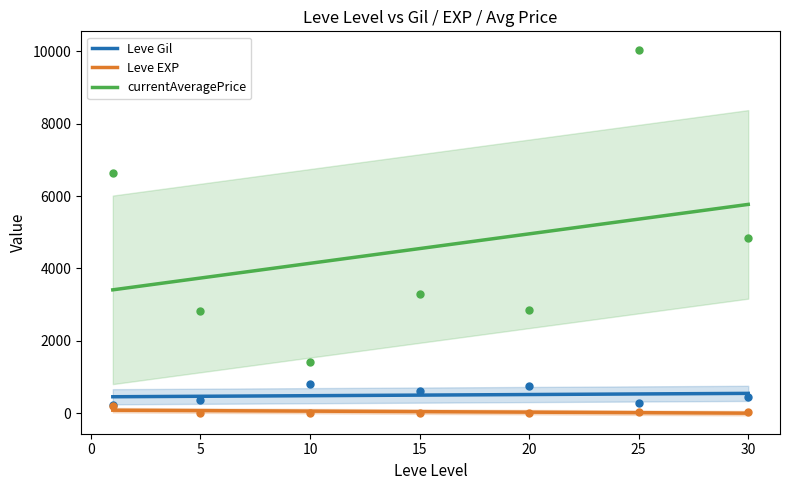

Is the value of currentAveragePrice at 25 greater than the value of Leve EXP at 10?

Yes